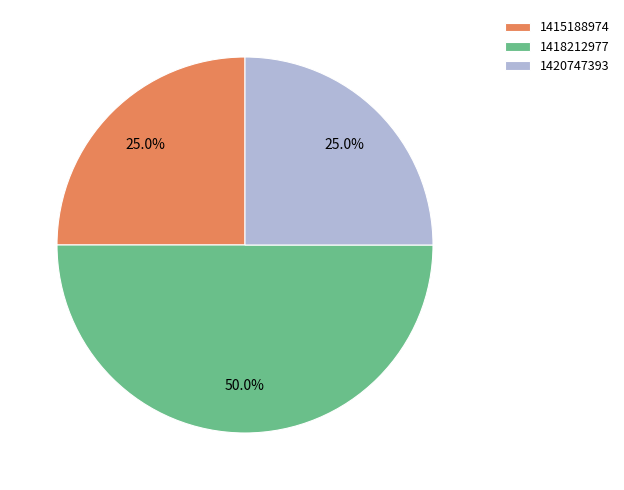

How much of the chart is everything except 1415188974?

75.0%